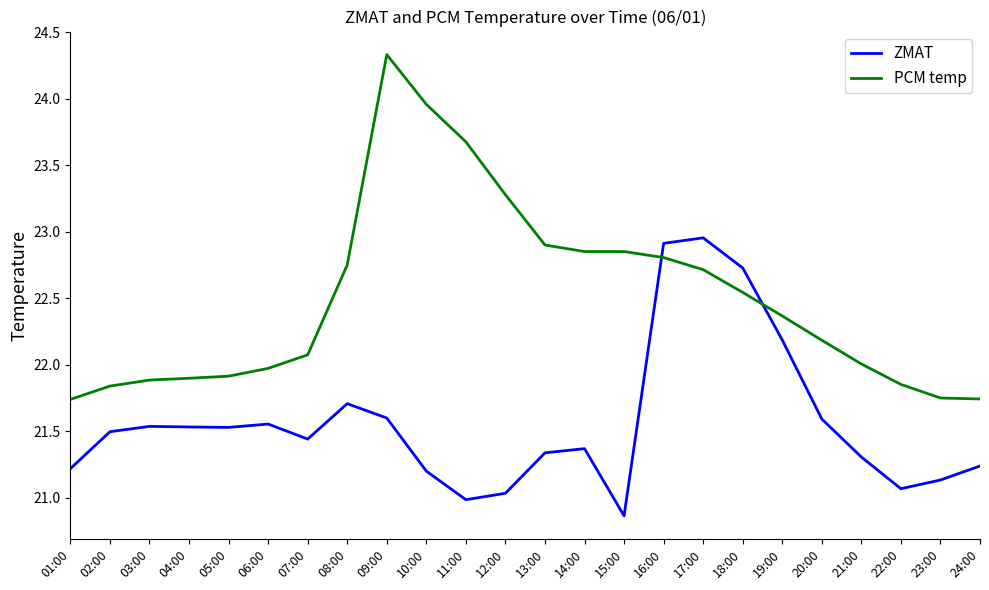

Rank the series by their maximum value, from lowest to highest.

ZMAT, PCM temp